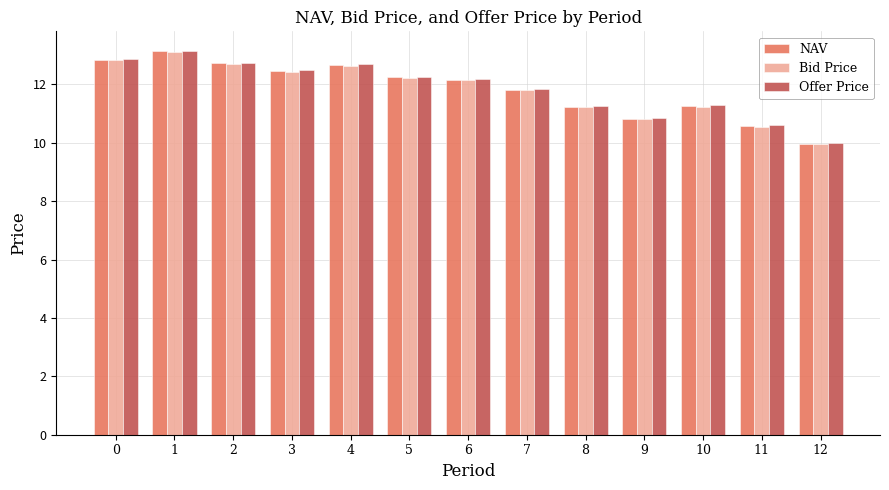

What is the difference between the maximum and minimum values in the NAV series?

3.2